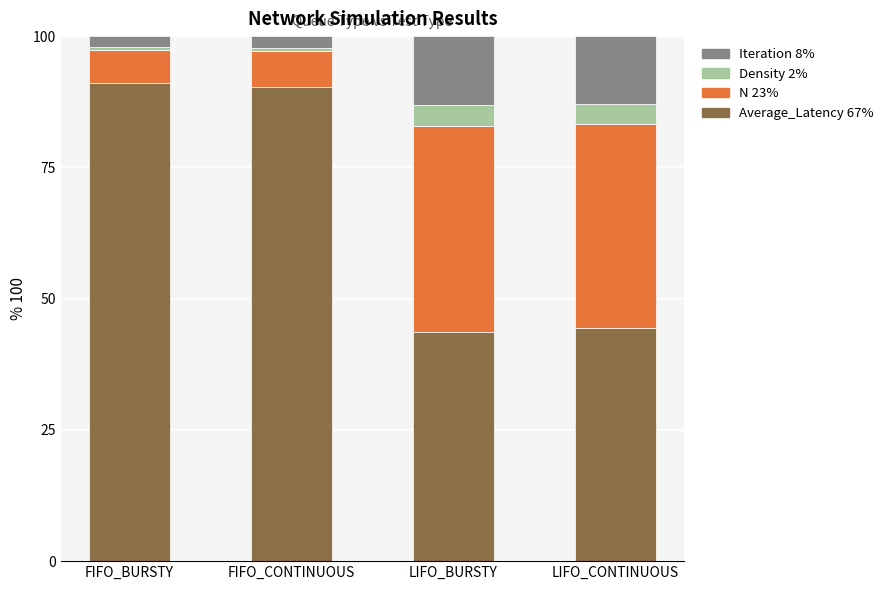

What is the total value across all series at LIFO_BURSTY?

100.0